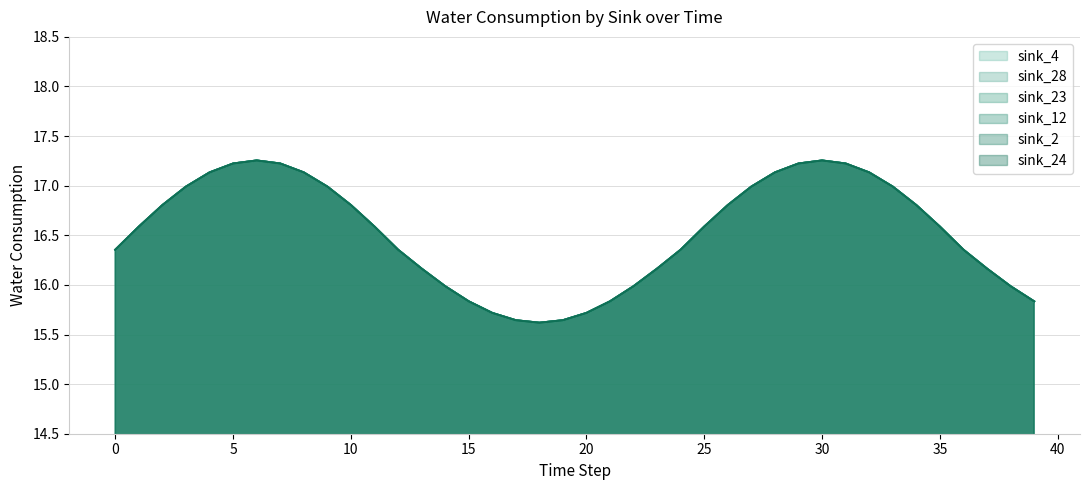

What is the sum of all sink_23 values?

661.2